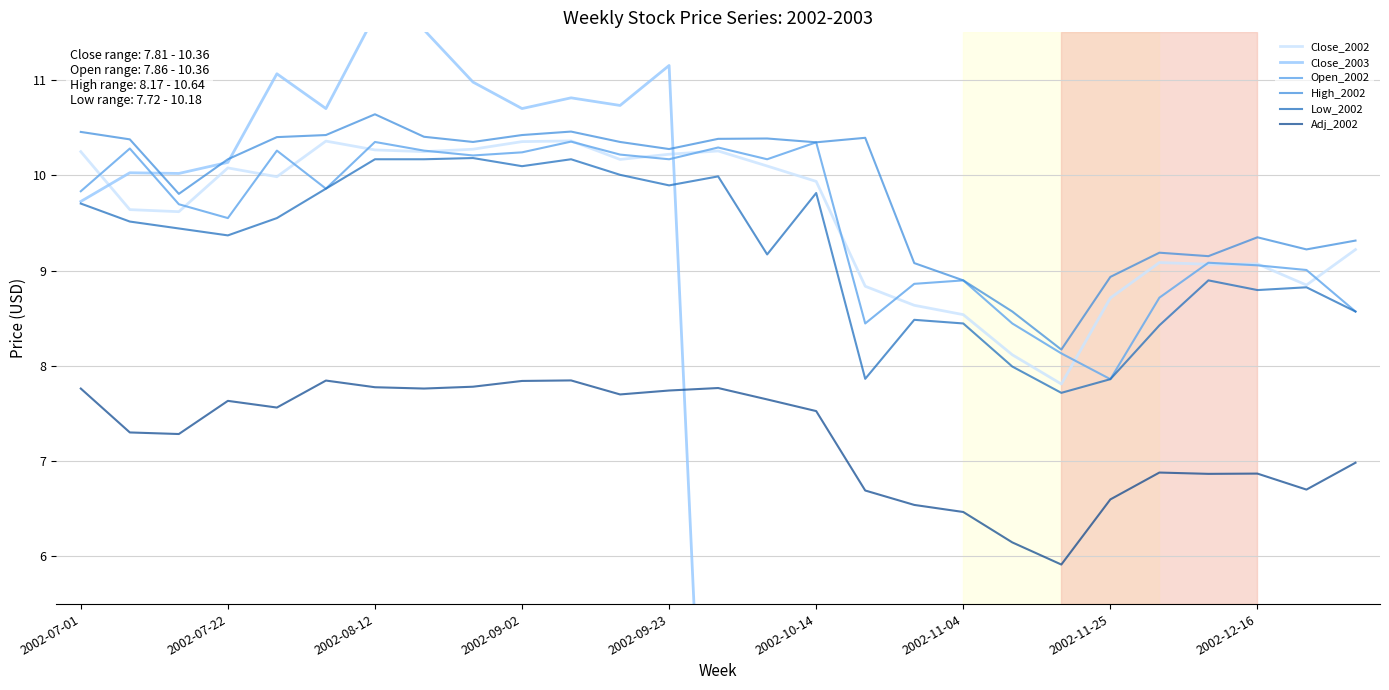

Which series has the widest spread of values?

Close_2003